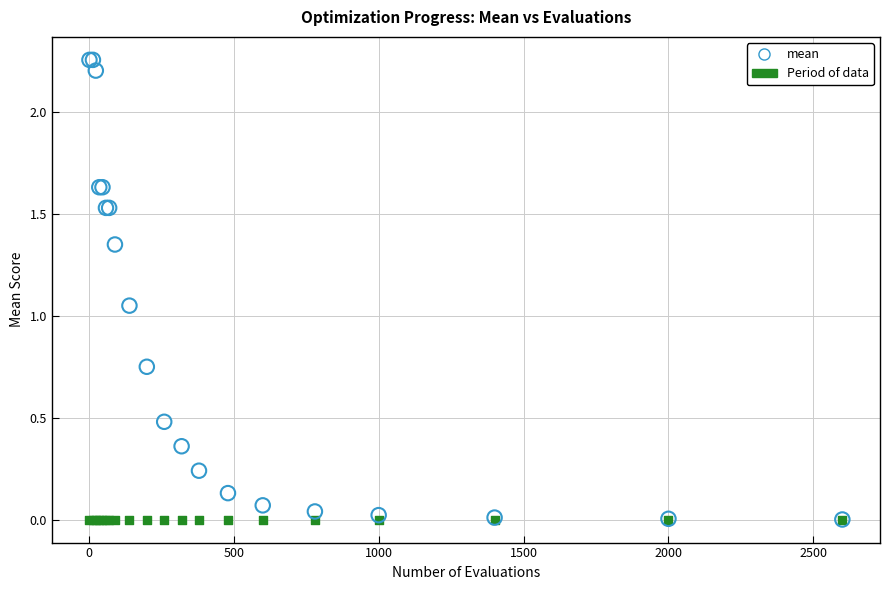

What are all the series names shown in the legend?

mean, Period of data